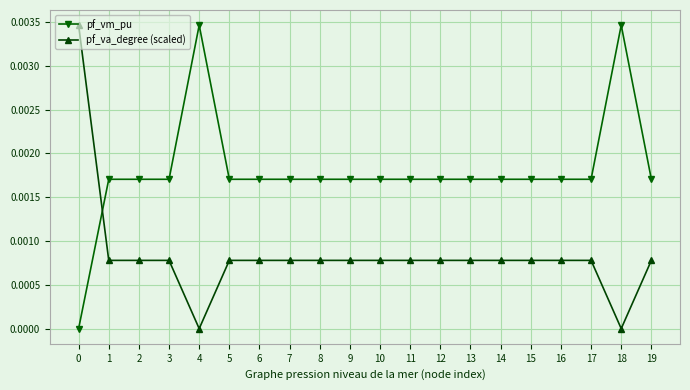

Rank the series at 4 from lowest to highest value.

pf_va_degree (scaled), pf_vm_pu